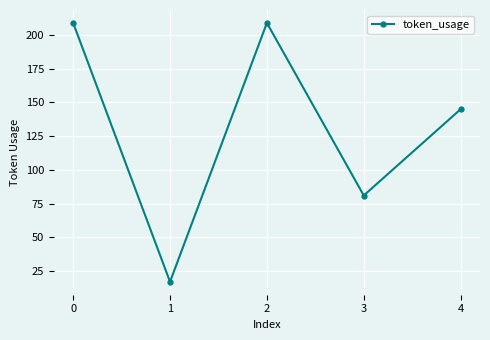

The chart shows a value of 209 at 0. True or false?

True